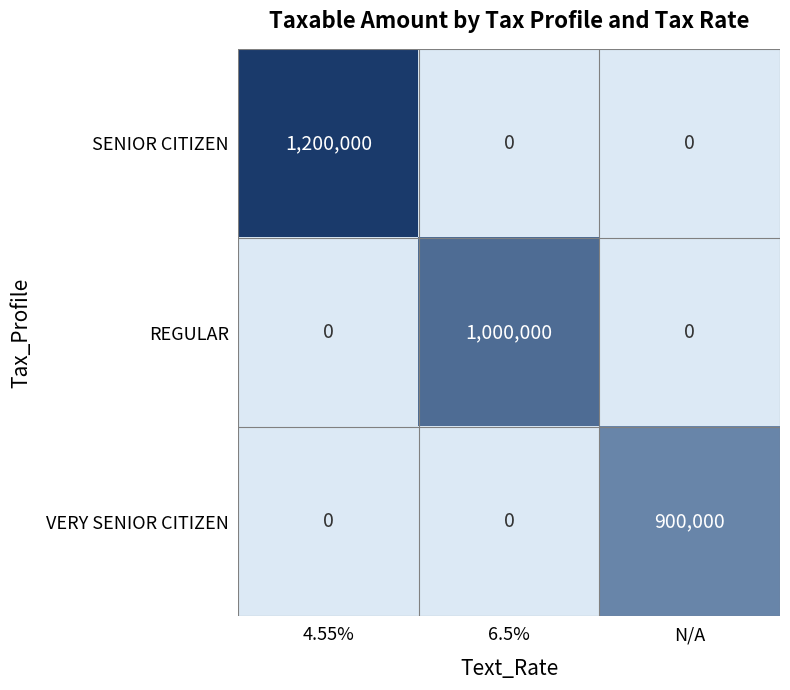

At which category does the chart reach its peak across all series?

4.55%